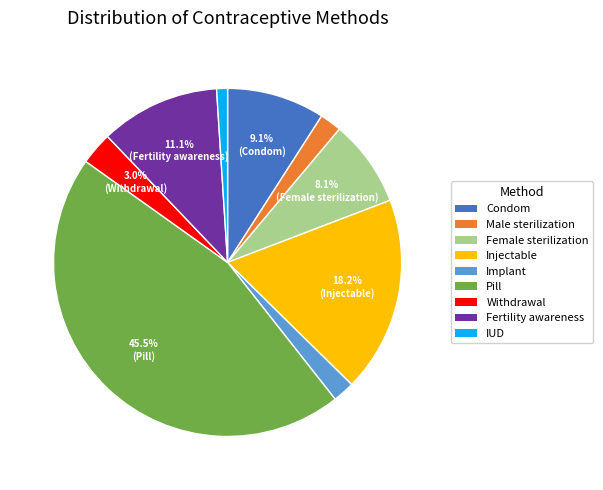

Which has a higher value, Injectable or IUD?

Injectable